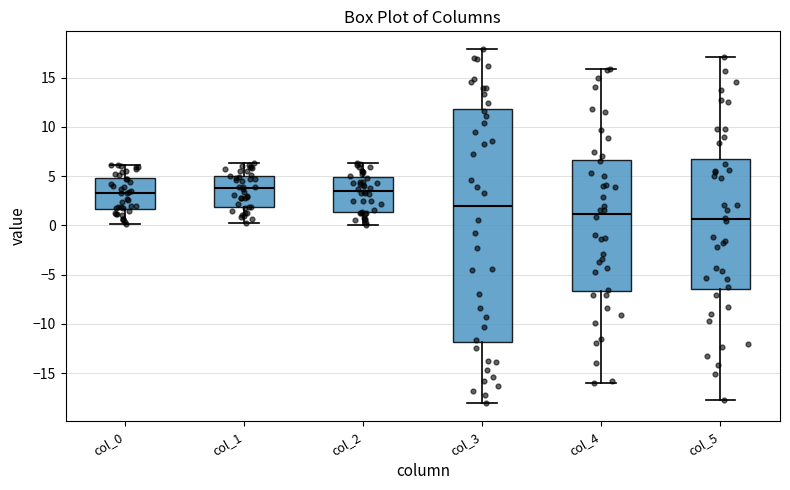

Comparing the boxes themselves (not the whiskers), which one is the tallest?

col_3